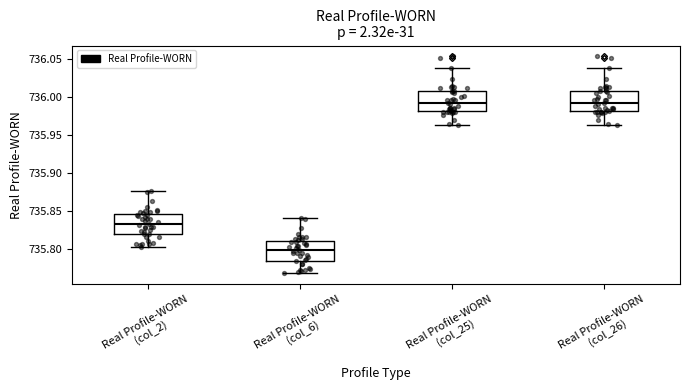

Where does the median line of the box for Real Profile-WORN (col_2) sit on the y-axis? The values are not printed on the chart, so give them approximately, as read against the axis.

735.835